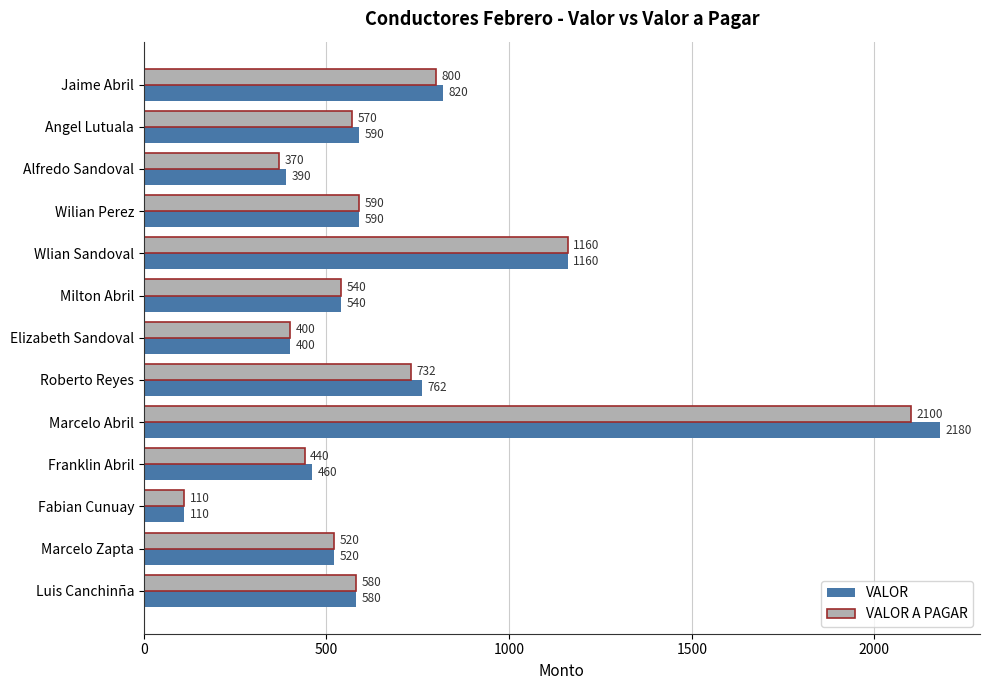

How many data points does each series have?

13